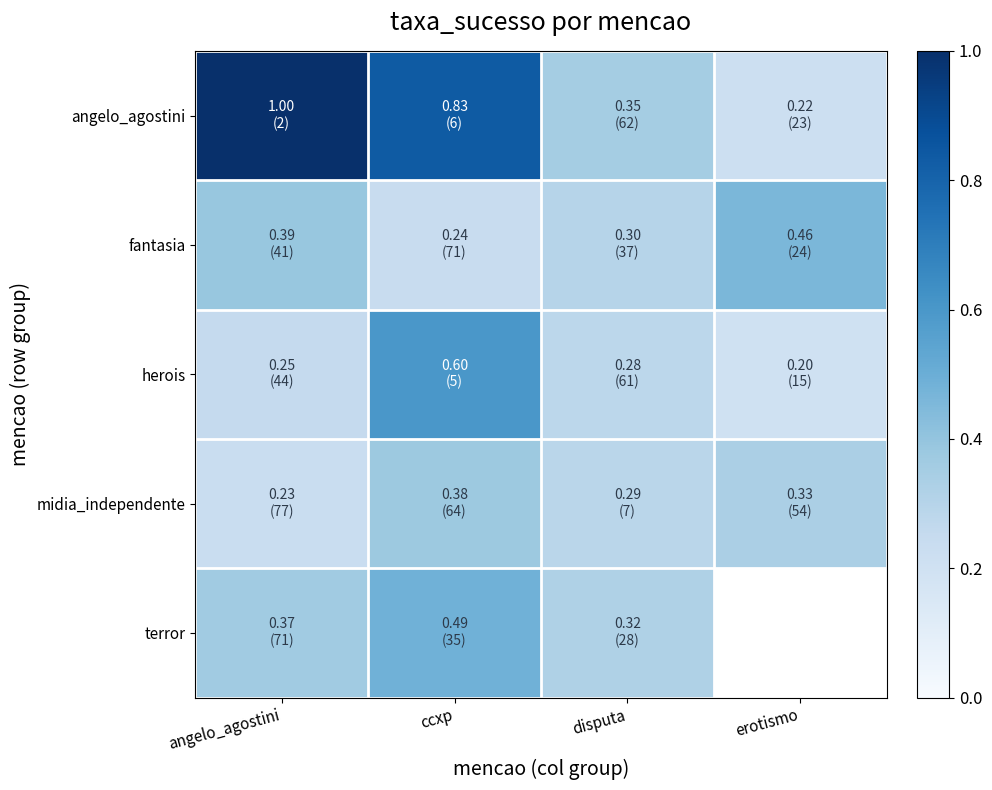

At which label does terror reach its minimum?

disputa